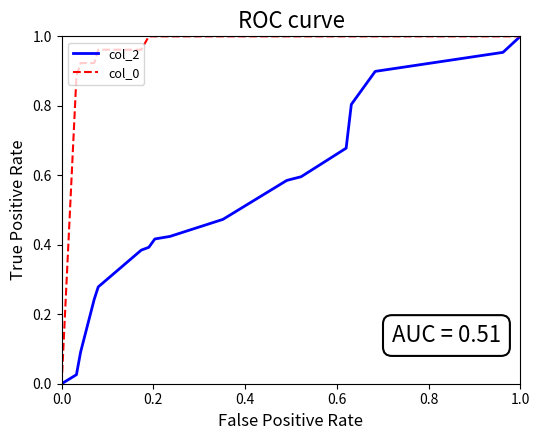

True or false: col_2 and col_0 cross at least once.

False